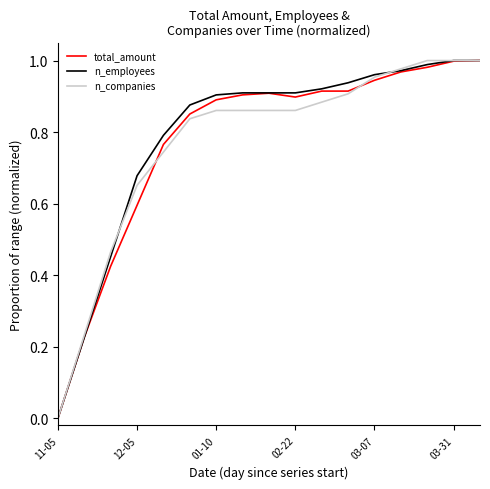

True or false: n_employees has more than 0 points higher than both neighbors.

False